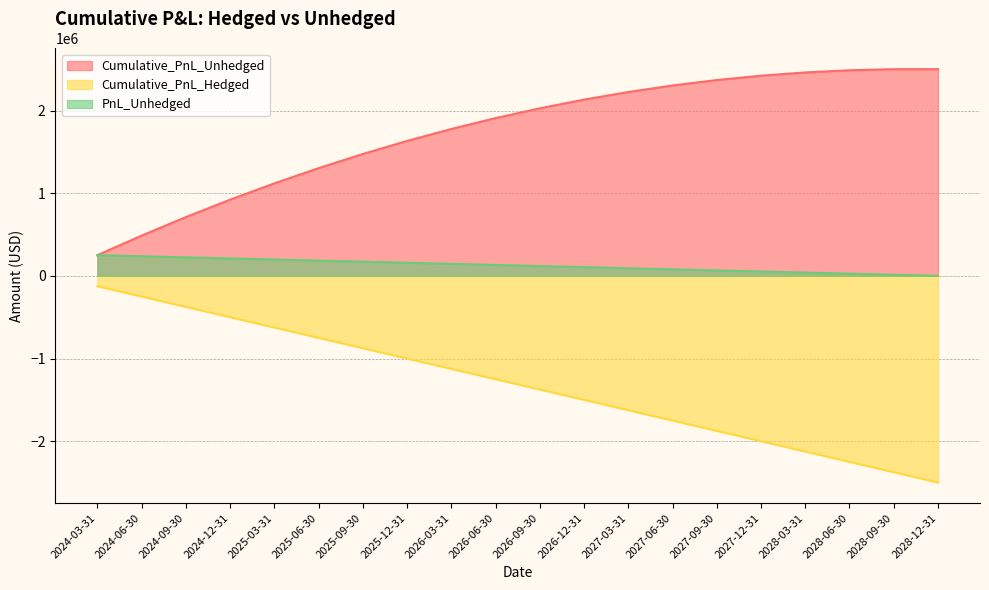

What is the maximum value shown in the chart?

2500000.0